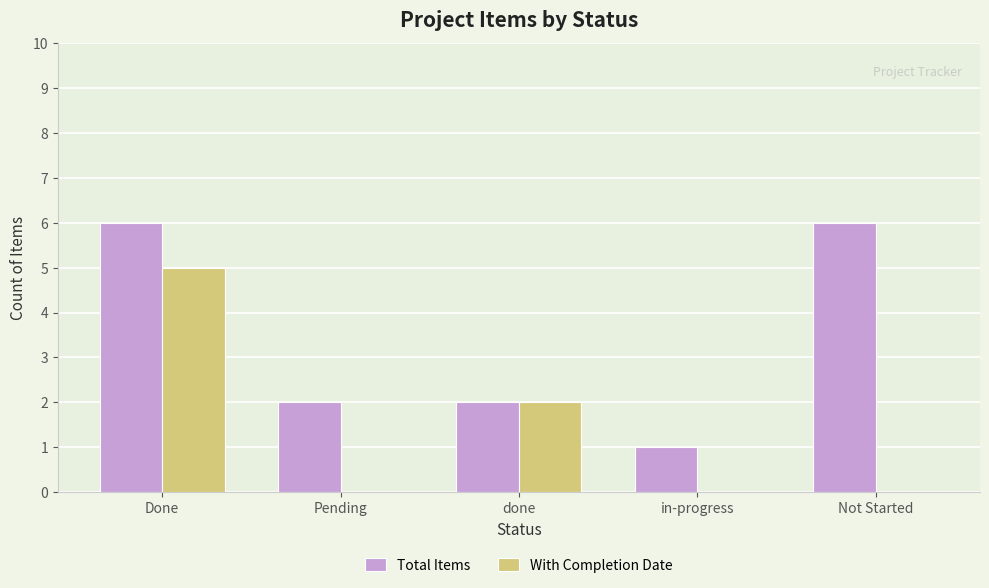

At which category is the sum across all series the highest?

Done